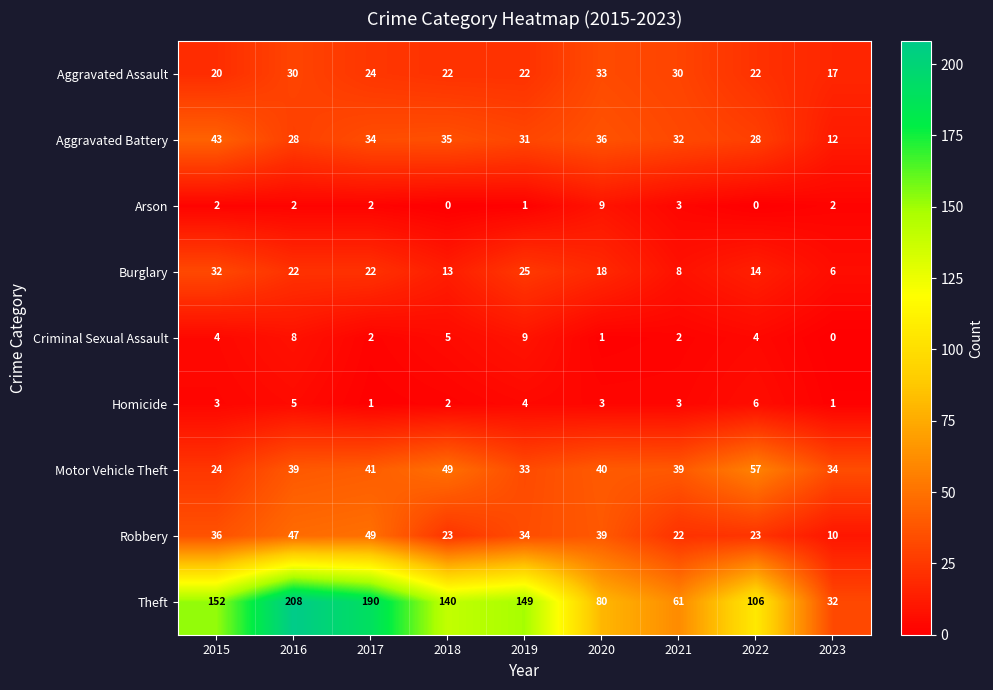

Which series has the largest total across all categories?

Theft